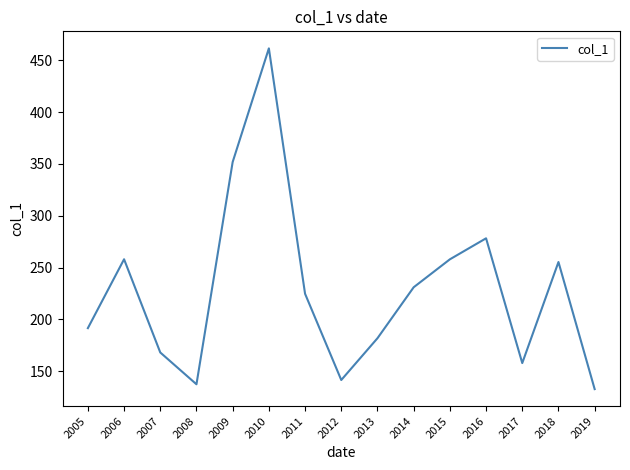

Count the number of values greater than 224.

8